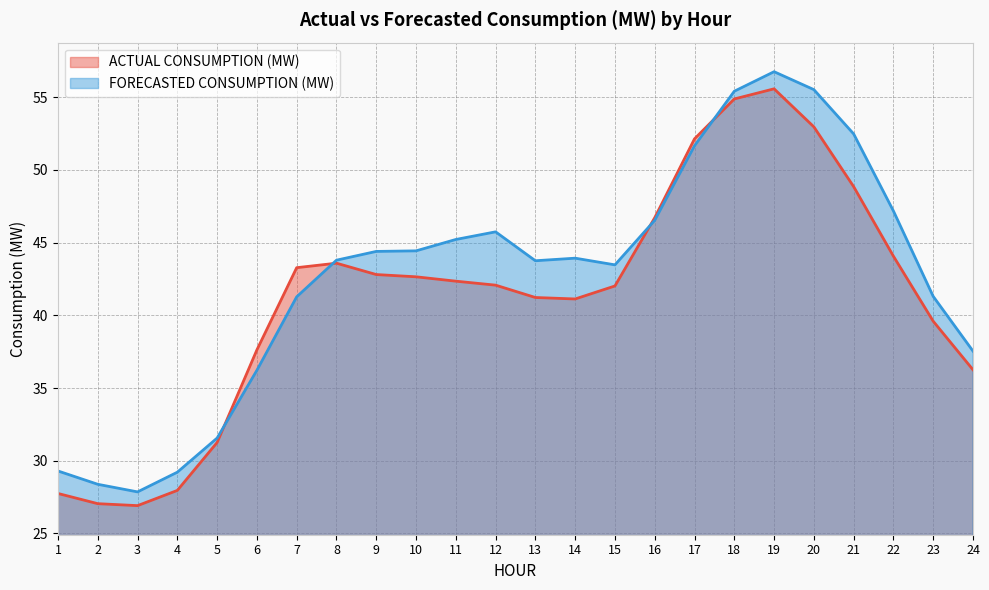

How many lines are shown in the chart?

2